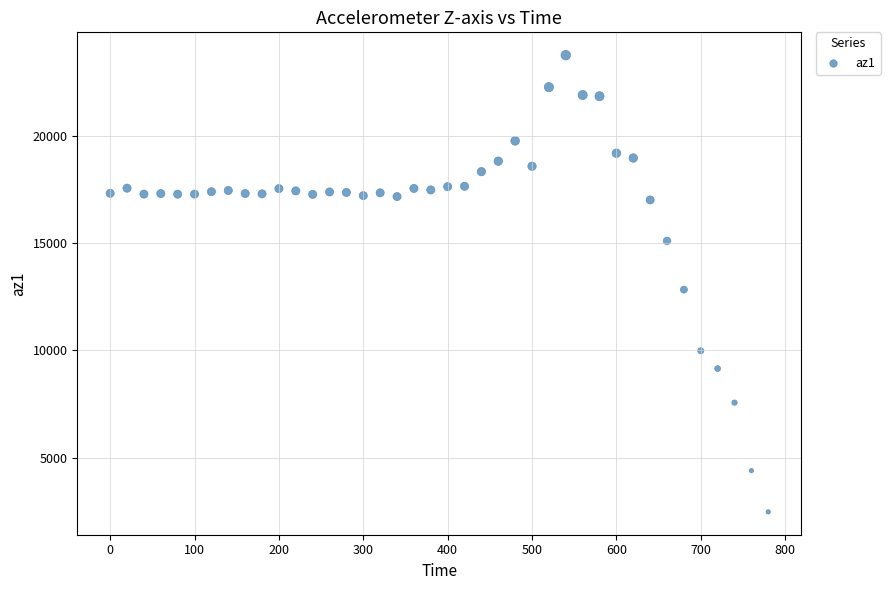

What is the range of Y values (max minus min)?

21316